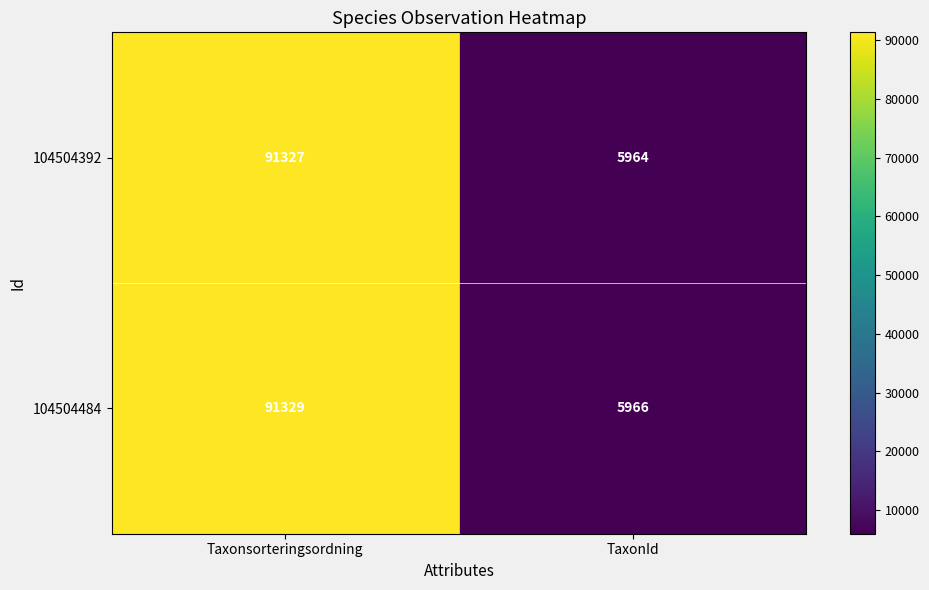

What is the greatest value displayed?

91329